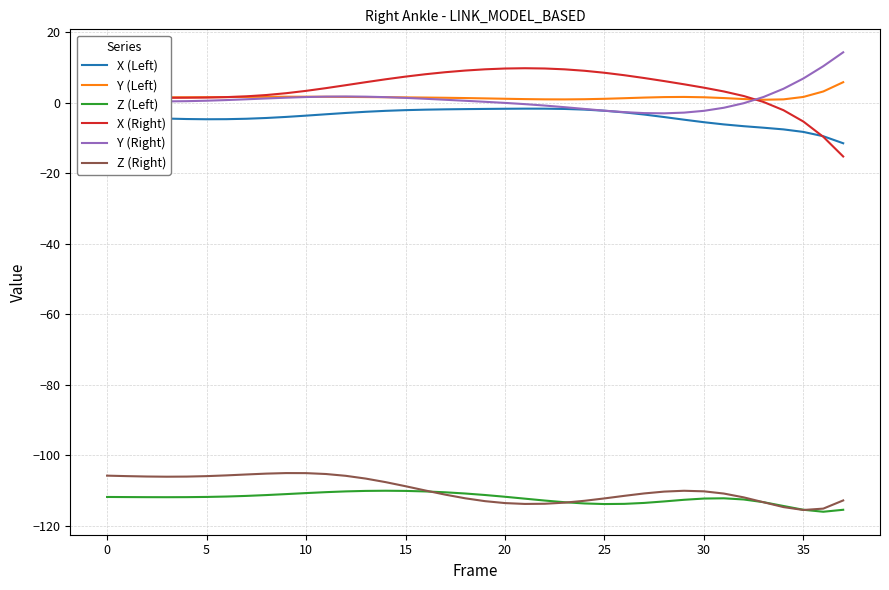

True or false: Z (Right) and X (Left) intersect in this chart.

False